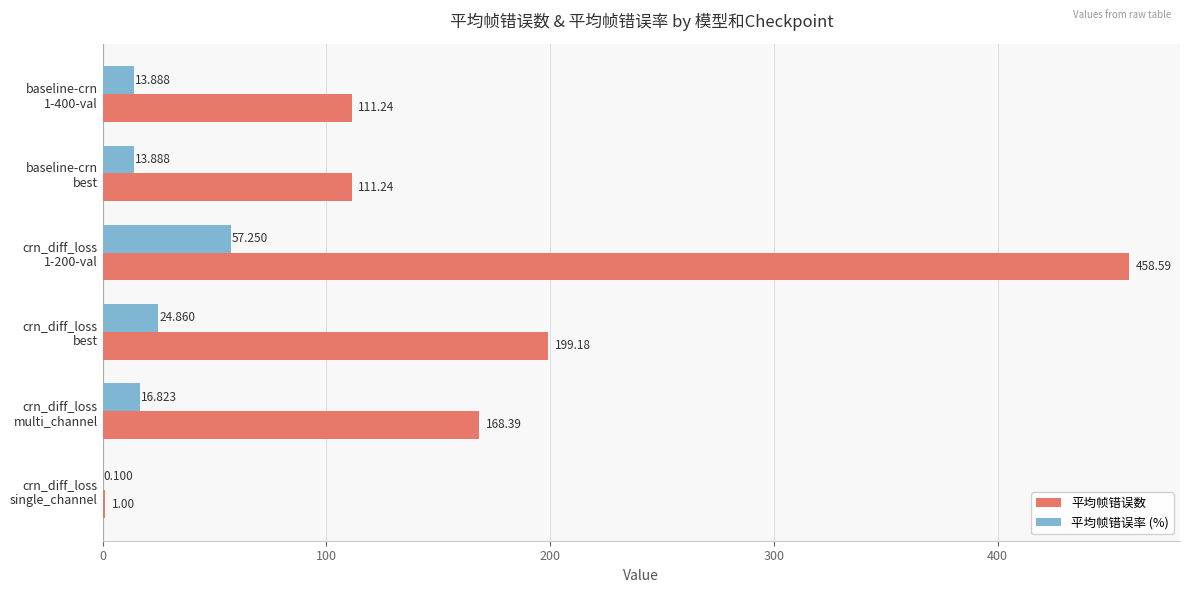

Which series has the largest total across all categories?

平均帧错误数